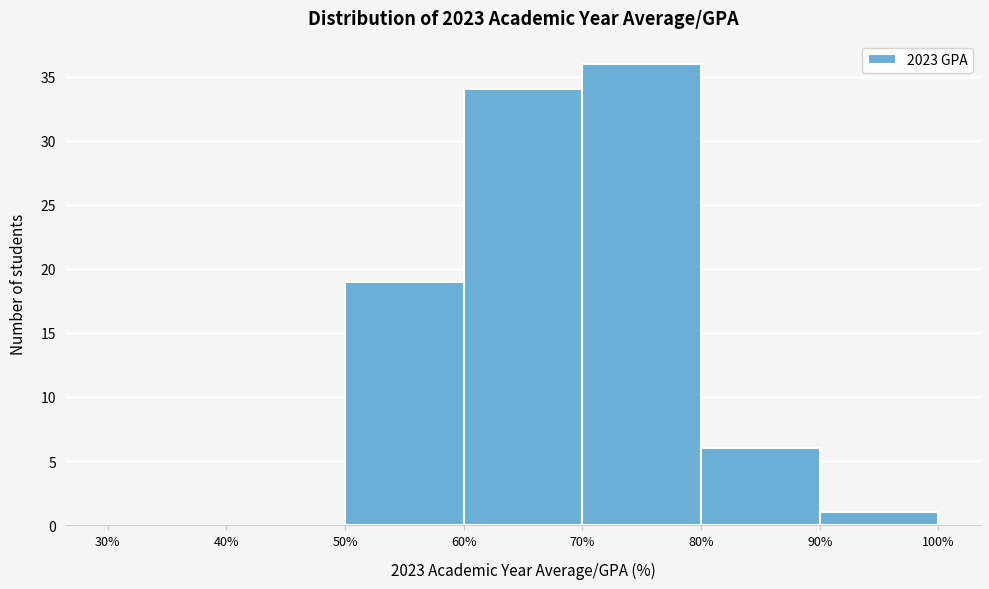

What is the height of the bar covering 70% to 80% on the x-axis? The values are not printed on the chart, so give them approximately, as read against the axis.

36